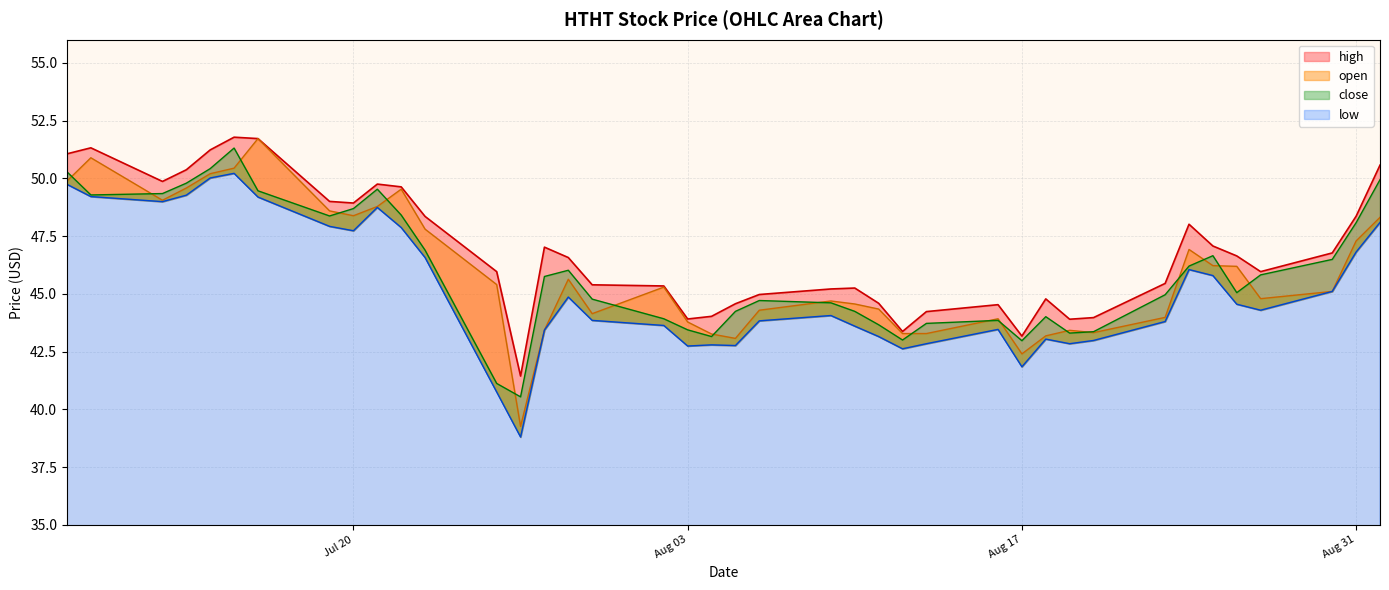

At 2021-07-15, list the series in order from smallest to largest.

low, open, close, high